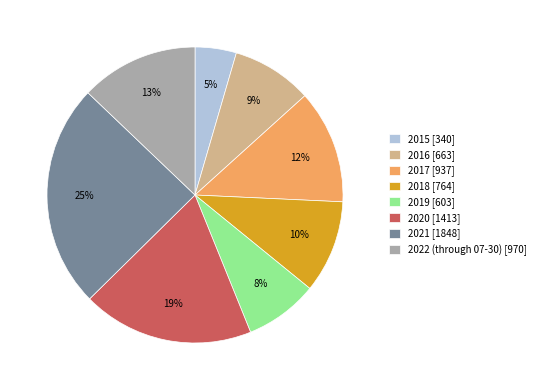

To the nearest percent, what percentage of the pie is 2016?

9%